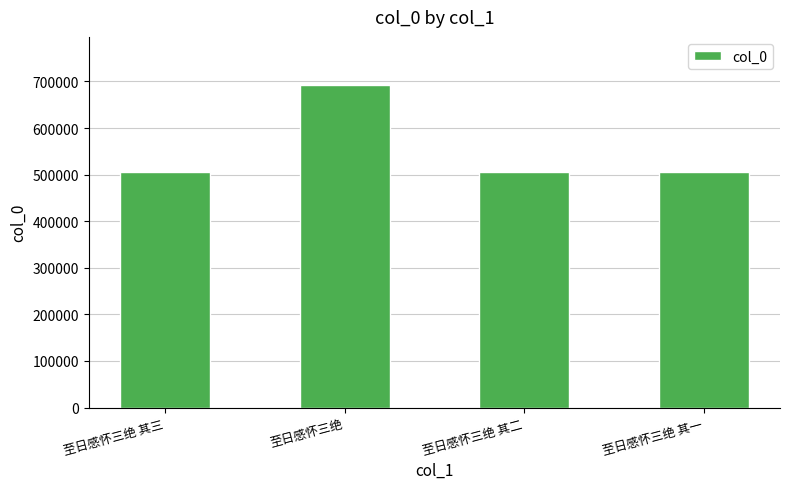

What value does the data have at 至日感怀三绝 其一?

504627